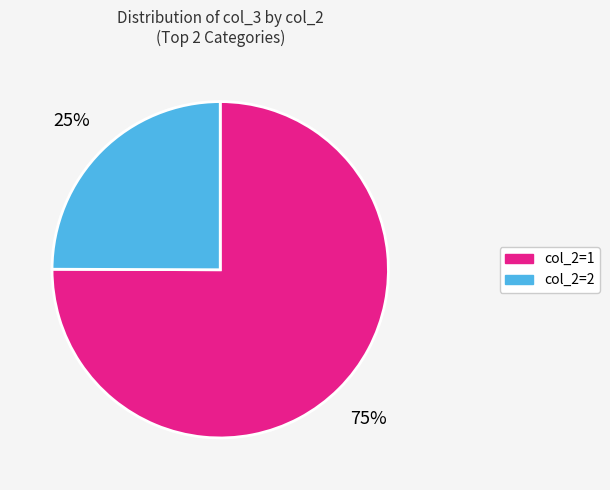

To the nearest percent, what is the difference between the largest and smallest slice percentages?

50%